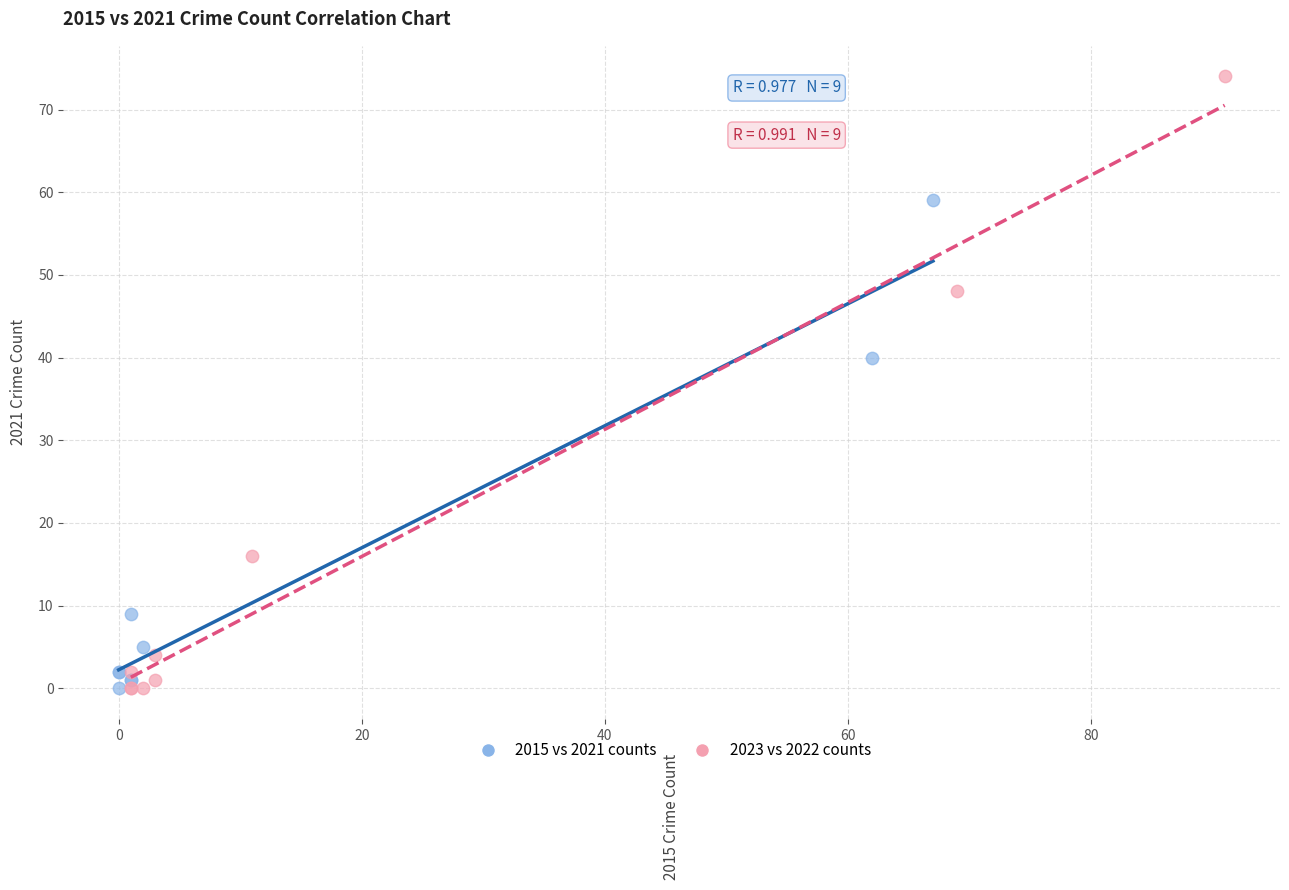

Which series contains the highest Y value?

2023 vs 2022 counts